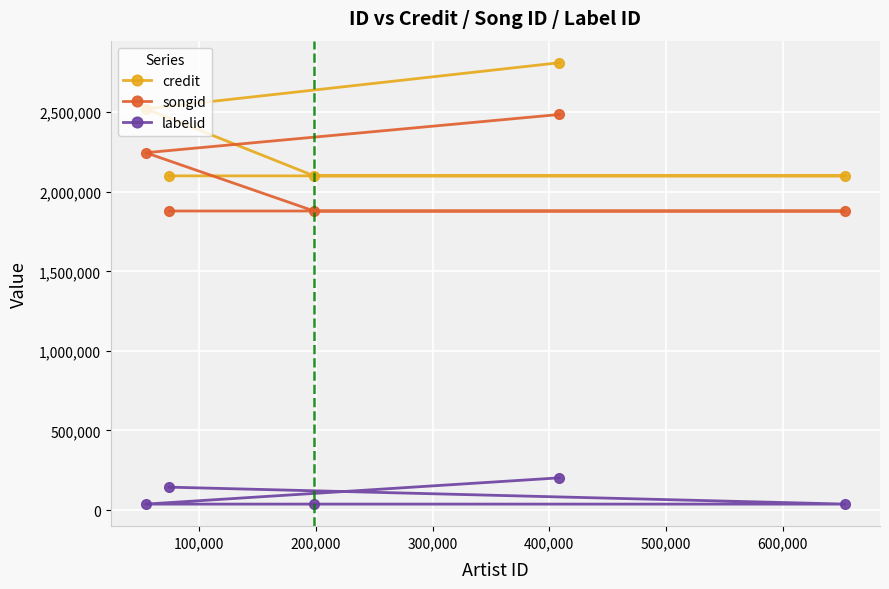

Which series has the widest spread of values?

credit